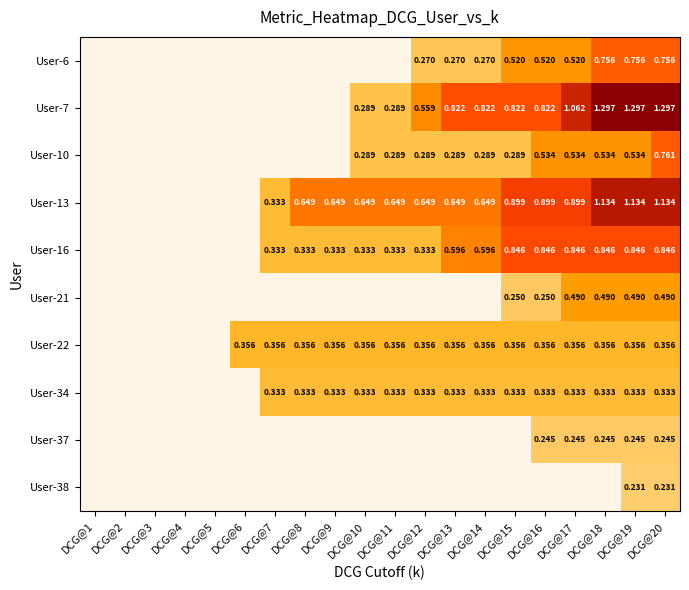

Which category has the lowest value in the User-37 series?

DCG@1